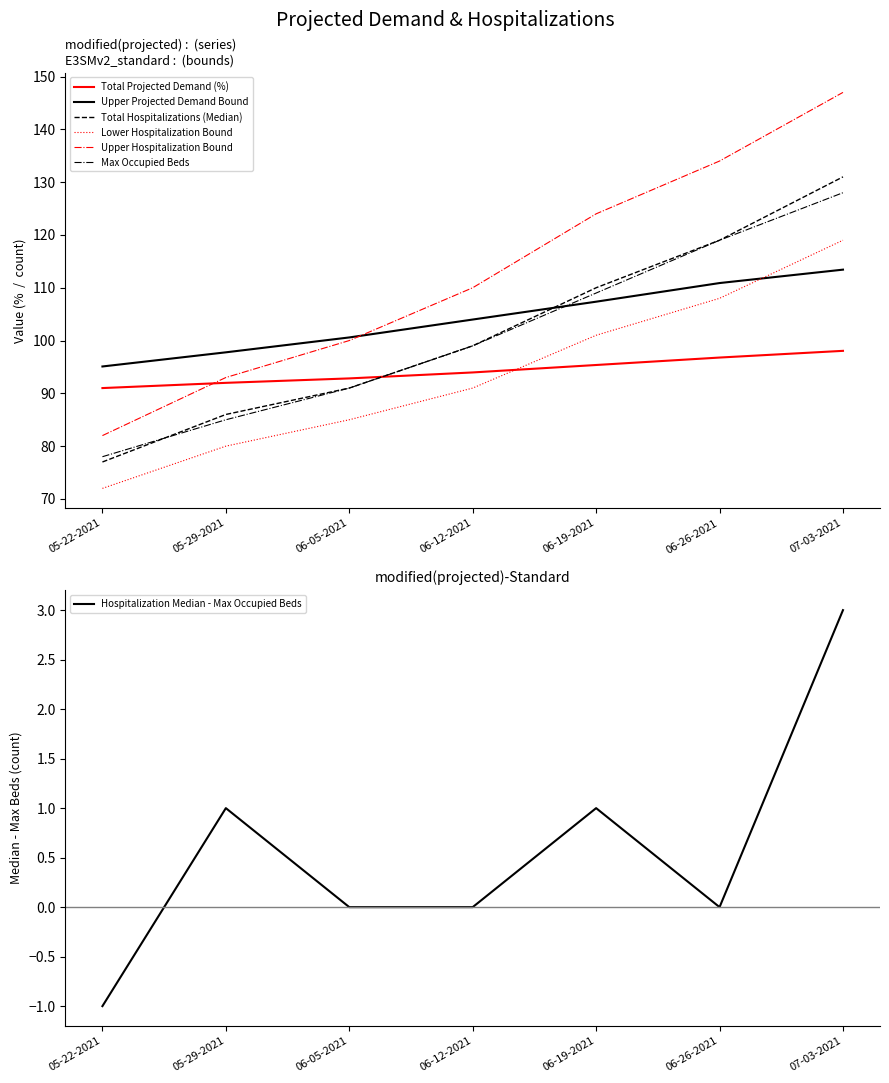

What is the minimum value for Total Projected Demand (%)?

91.0